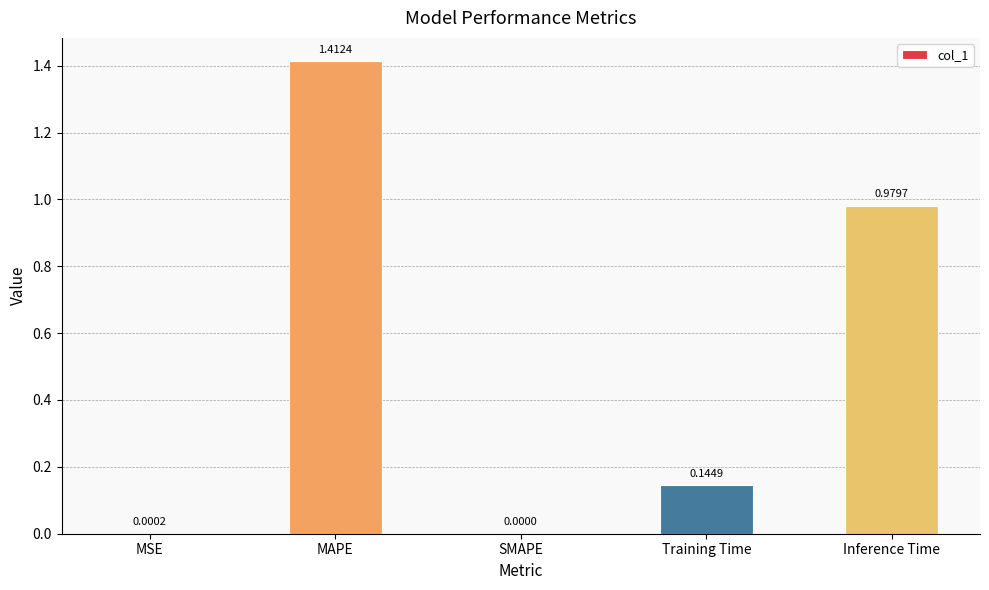

True or false: the data shows 0.0 at SMAPE.

True